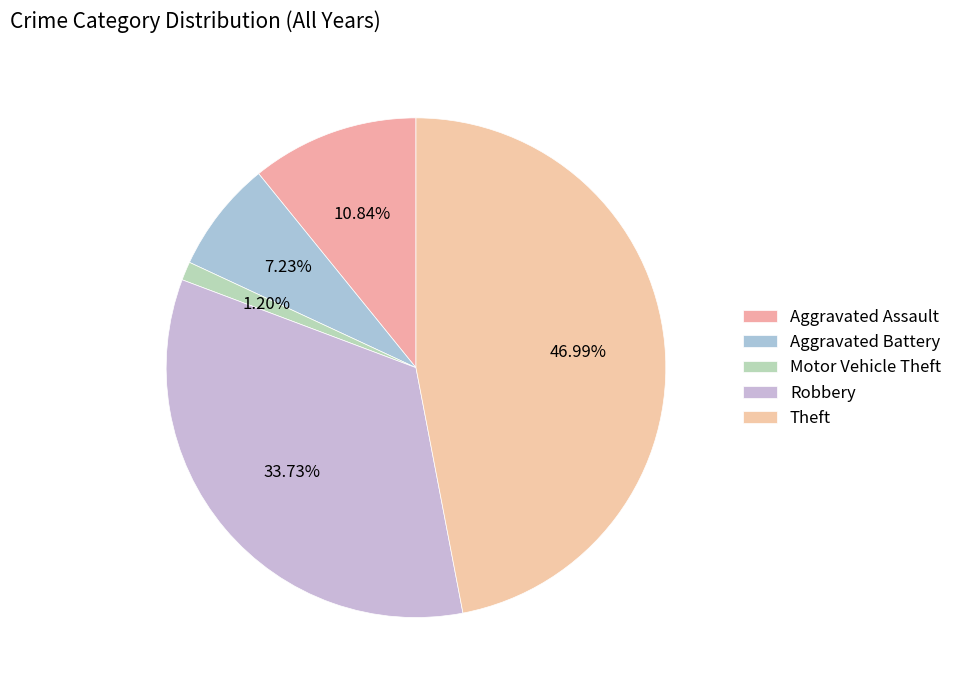

Which slice is the smallest?

Motor Vehicle Theft